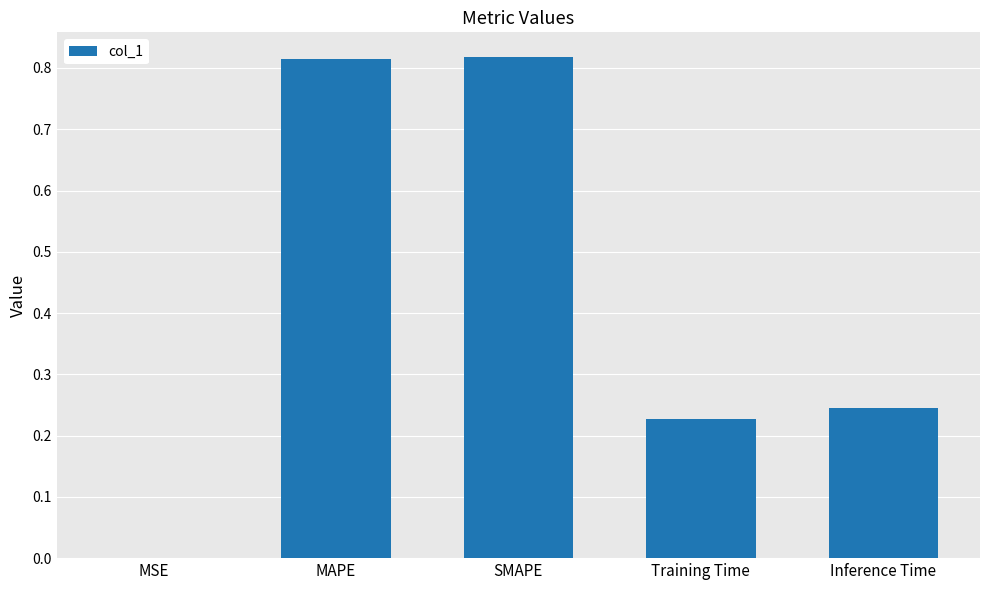

Between MAPE and Inference Time, which is larger?

MAPE